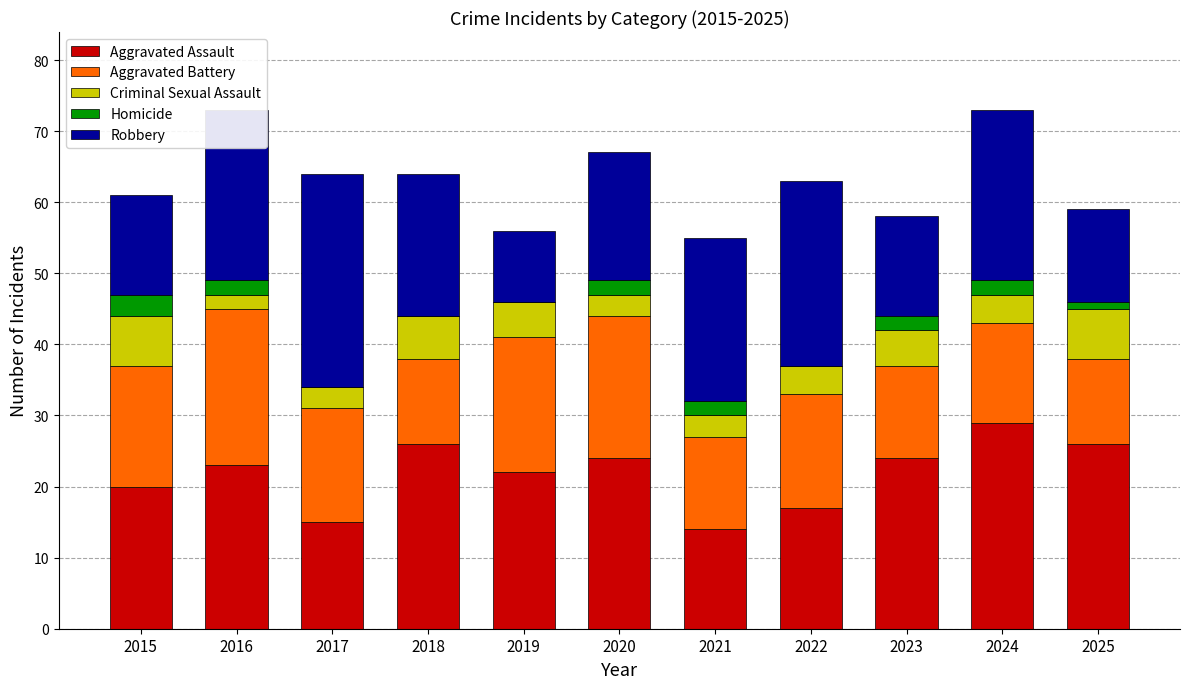

What is the total value across all series at 2021?

55